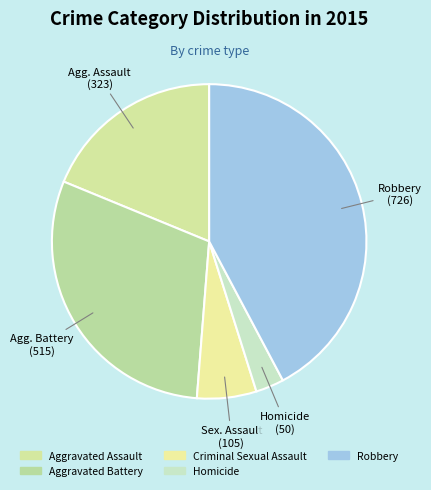

Approximately how many times larger is the value at Homicide compared to Criminal Sexual Assault?

0.5